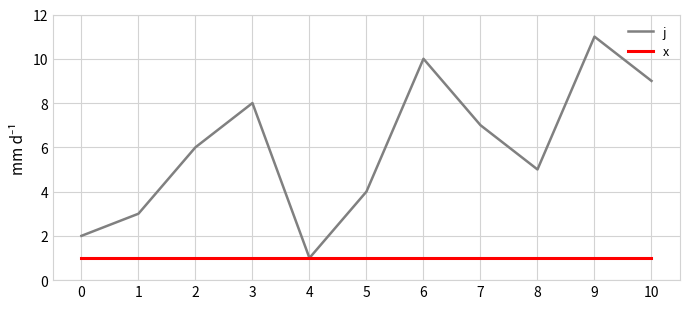

Rank the series by their average value, from highest to lowest.

j, x